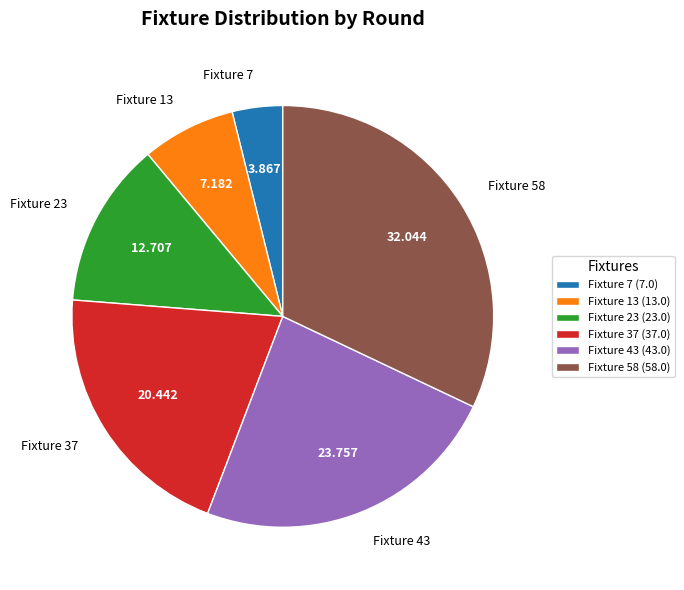

Does Fixture 7 account for over 50% of the chart?

No